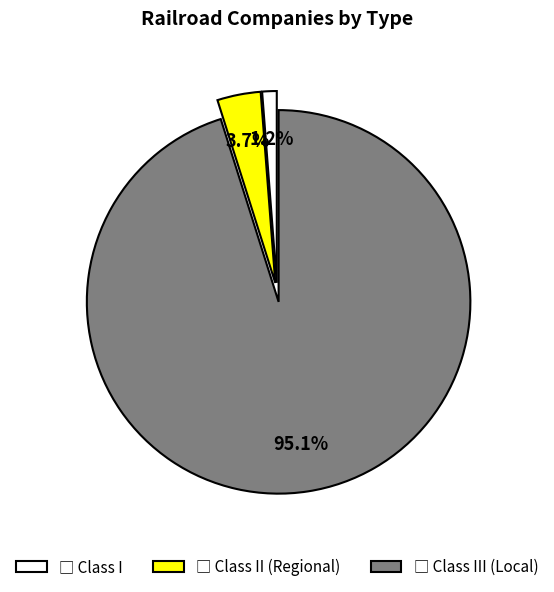

Does any single category account for the majority?

Yes